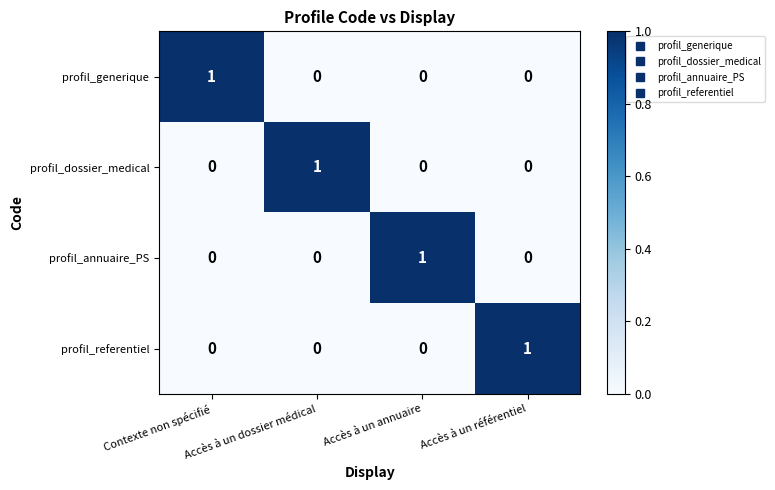

Is it true that profil_generique equals 1 at Contexte non spécifié?

True